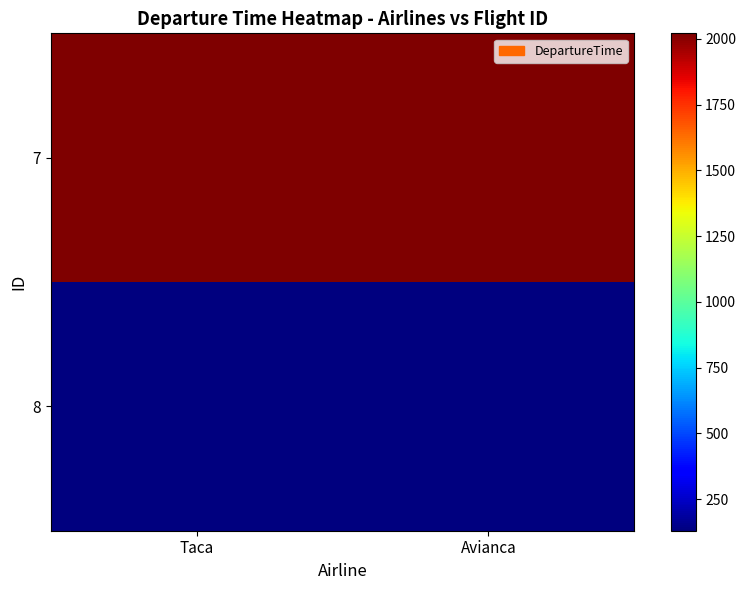

Rank the series at Avianca from highest to lowest value.

7, 8